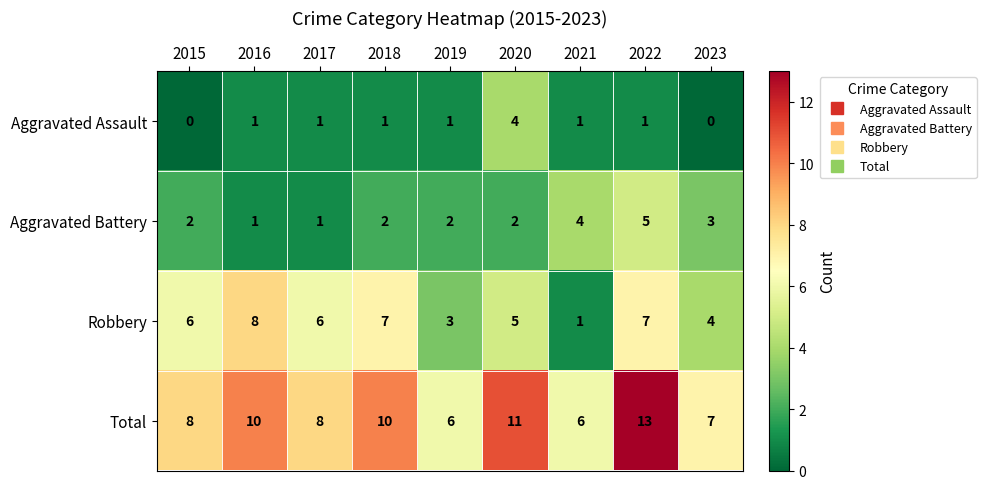

Rank the series by their maximum value, from lowest to highest.

Aggravated Assault, Aggravated Battery, Robbery, Total